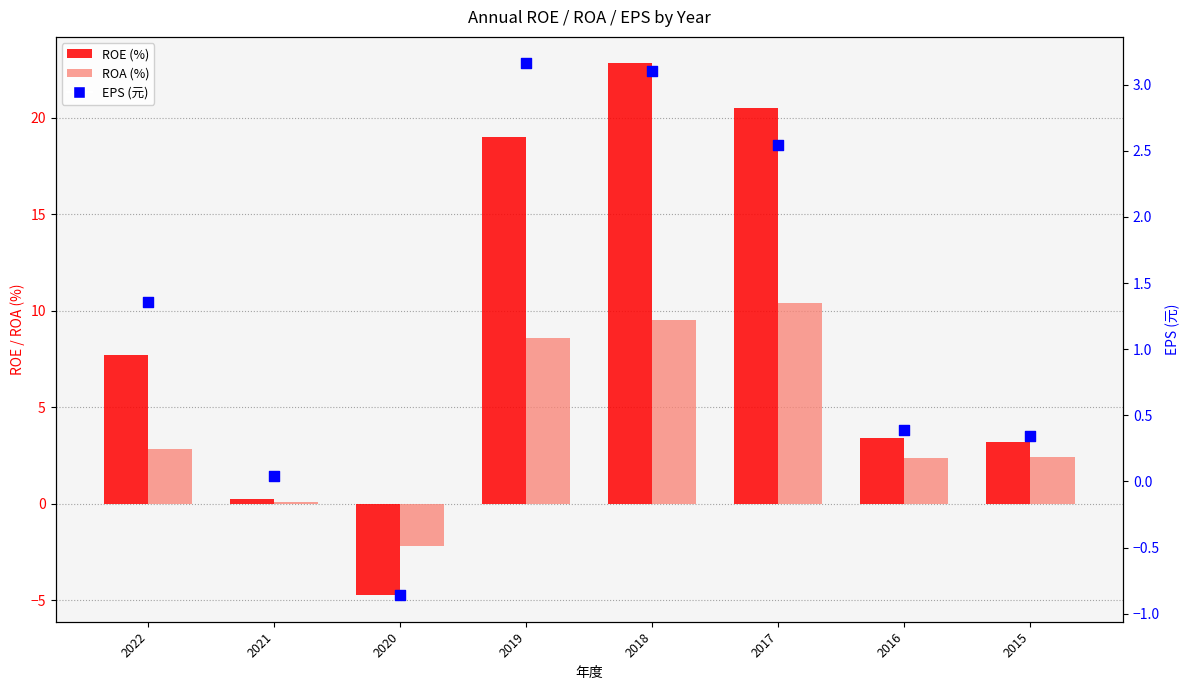

Which series contains the highest Y value?

ROE (%)